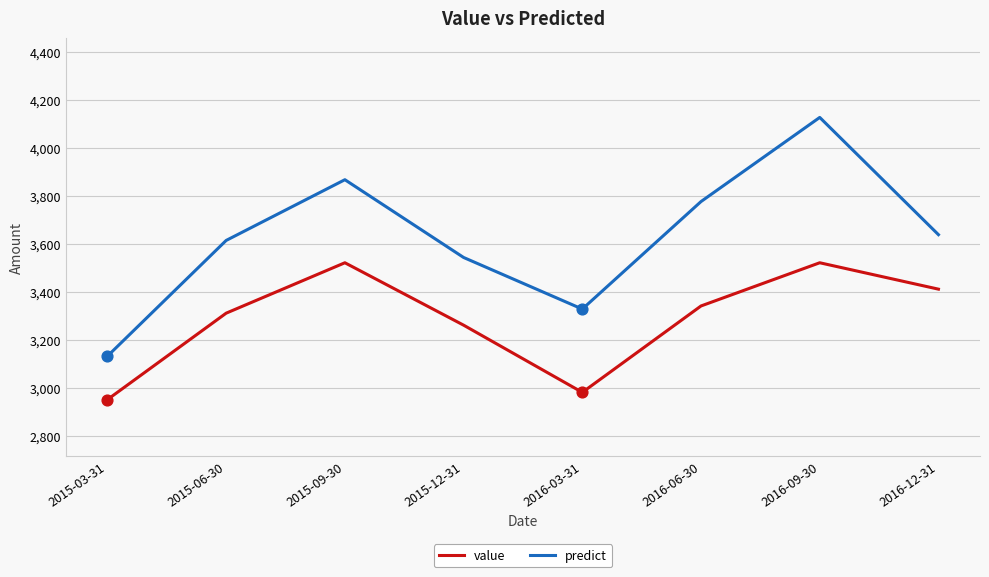

At which category is the sum across all series the highest?

2016-09-30